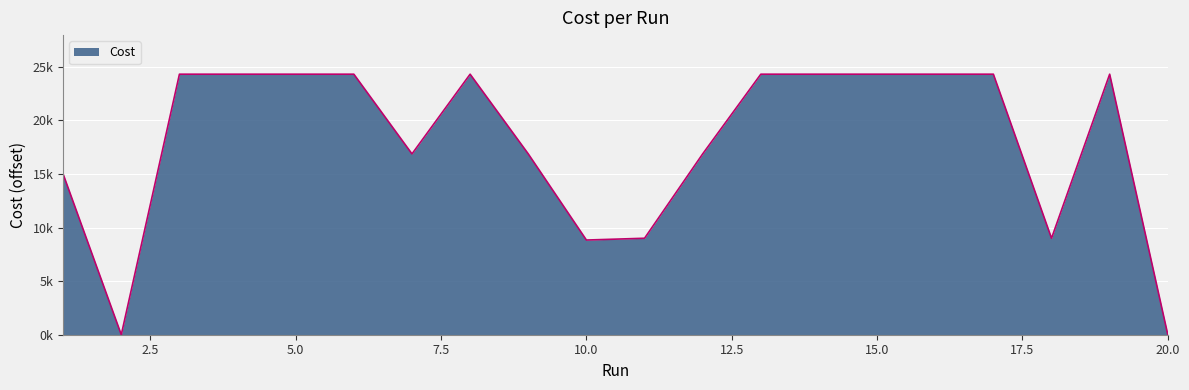

Does the chart display data point markers on the line(s)?

No